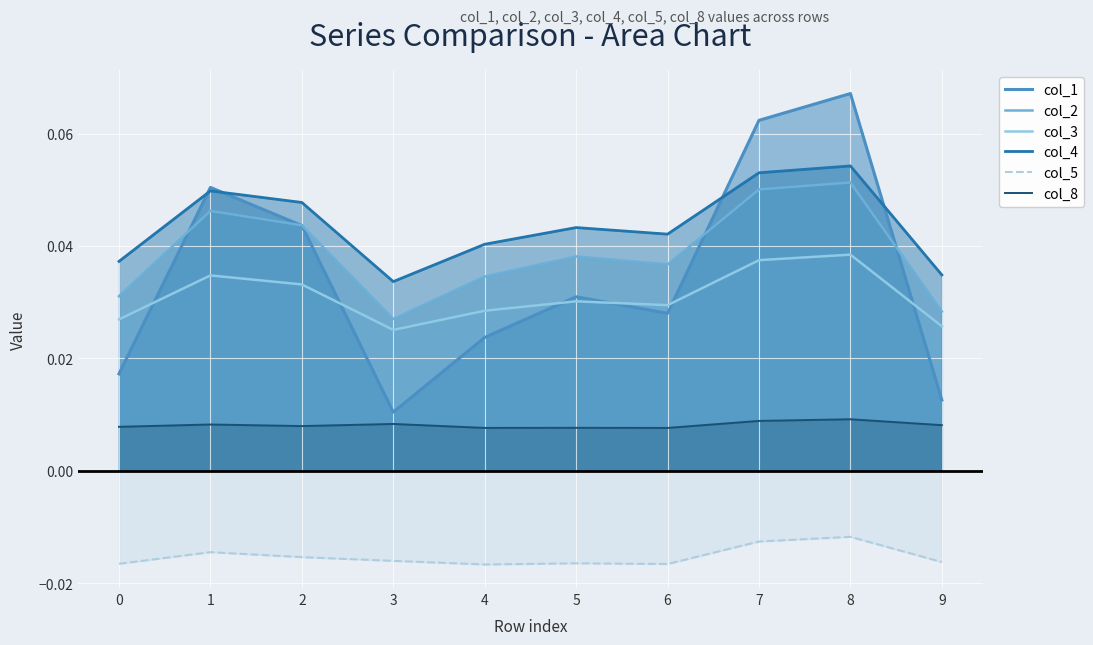

Count the number of data series in this chart.

6